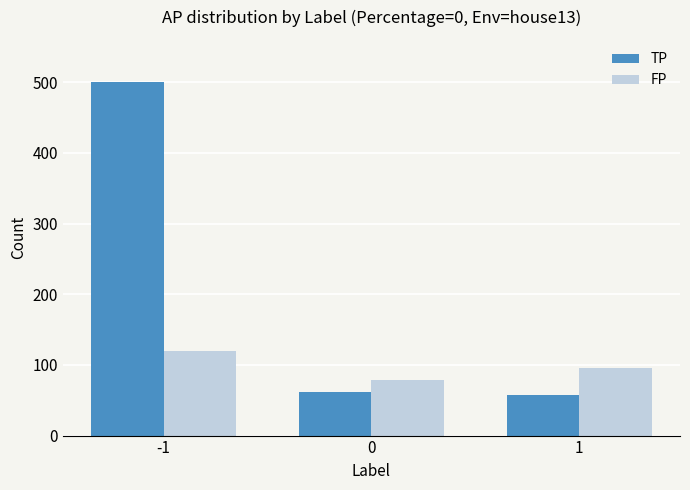

What is the sum of all FP values?

293